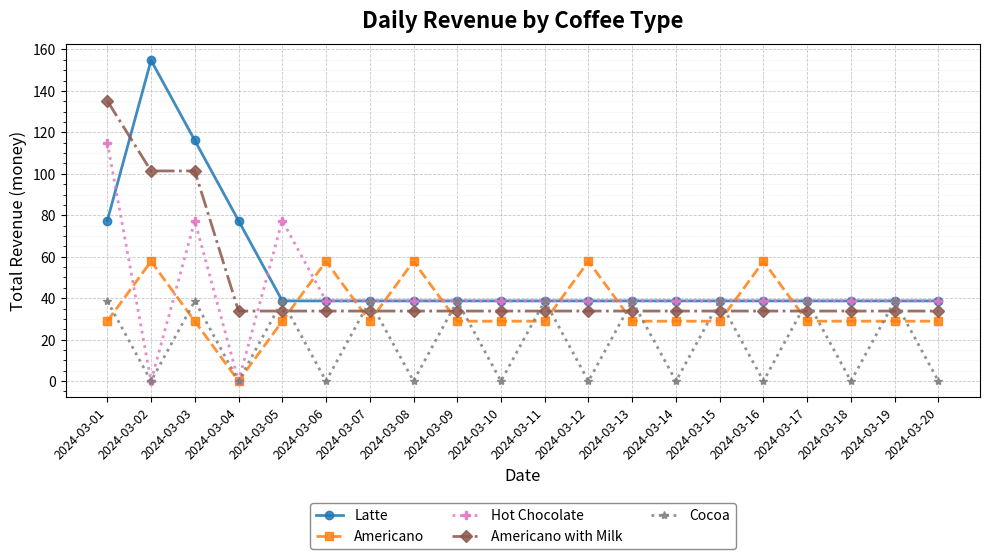

The Americano with Milk series shows 12.4 at 2024-03-17. True or false?

False